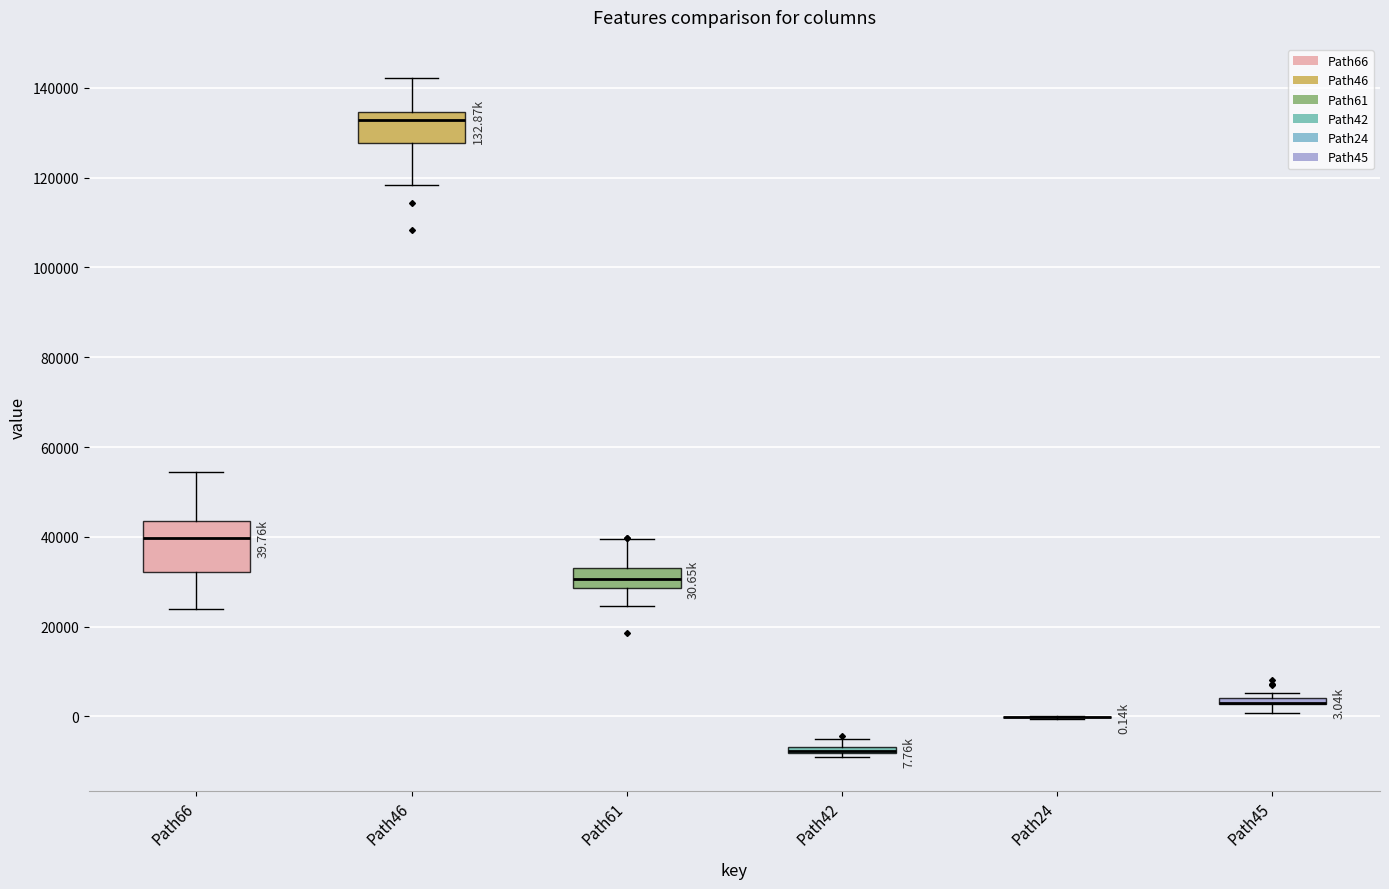

Which box is the tallest, from its lower edge to its upper edge?

Path66